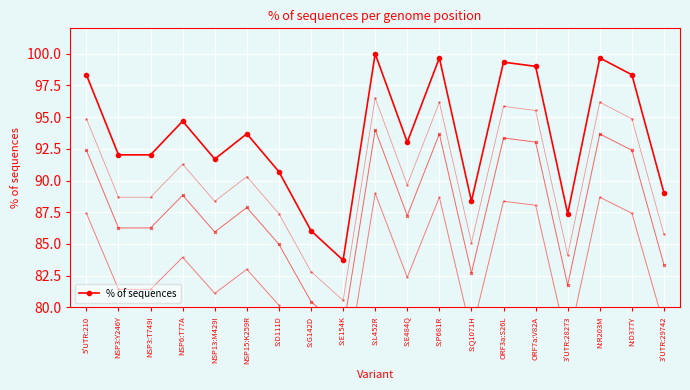

Which category has the lowest value across all series?

S:E154K